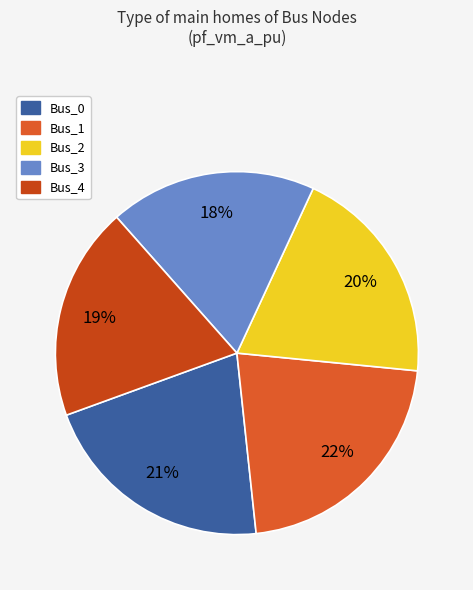

Count the number of slices in the pie.

5